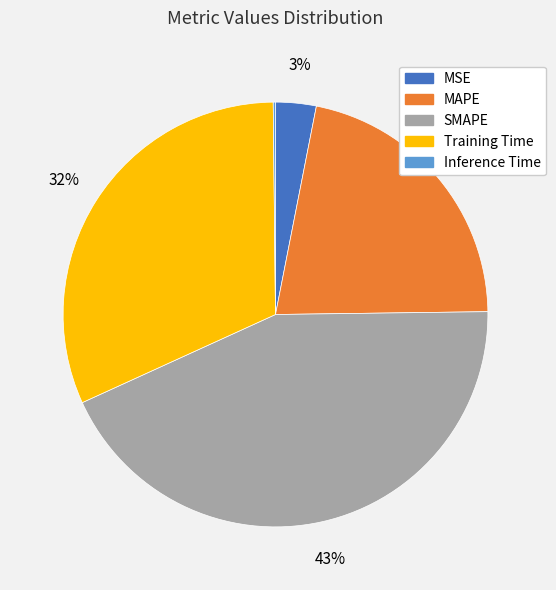

Is the sum of Training Time and MSE greater than half?

No